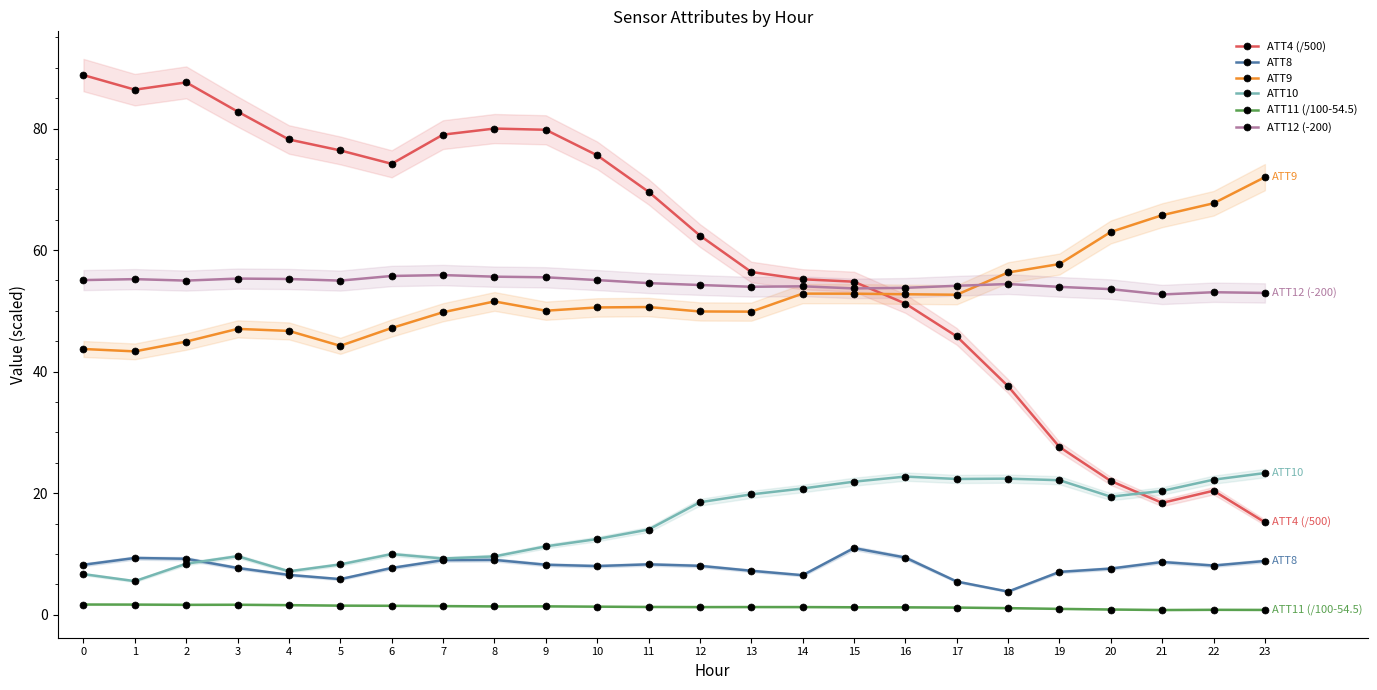

Reading right to left, list all the values displayed in this chart.

ATT4 (/500): 15.2	20.4	18.4	22.0	27.6	37.6	45.8	51.2	54.8	55.2	56.4	62.4	69.6	75.6	79.8	80.0	79.0	74.2	76.4	78.2	82.8	87.6	86.4	88.8
ATT8: 8.8	8.1	8.7	7.6	7.0	3.8	5.5	9.4	11.0	6.5	7.2	8.0	8.3	8.0	8.2	9.0	9.0	7.7	5.9	6.5	7.7	9.2	9.3	8.2
ATT9: 72.0	67.7	65.7	63.0	57.7	56.3	52.7	52.7	52.8	52.8	49.9	49.9	50.6	50.6	50.0	51.6	49.8	47.2	44.2	46.7	47.0	44.9	43.3	43.7
ATT10: 23.3	22.2	20.4	19.4	22.1	22.4	22.3	22.7	21.9	20.8	19.8	18.5	14.0	12.4	11.2	9.6	9.2	10.0	8.3	7.1	9.6	8.4	5.5	6.7
ATT11 (/100-54.5): 0.8	0.8	0.8	0.9	1.0	1.1	1.2	1.2	1.2	1.3	1.3	1.3	1.3	1.3	1.4	1.4	1.4	1.5	1.5	1.6	1.6	1.6	1.7	1.7
ATT12 (-200): 52.9	53.1	52.7	53.6	53.9	54.4	54.1	53.8	53.7	54.0	54.0	54.3	54.6	55.1	55.5	55.6	55.9	55.7	55.0	55.2	55.3	55.0	55.2	55.1